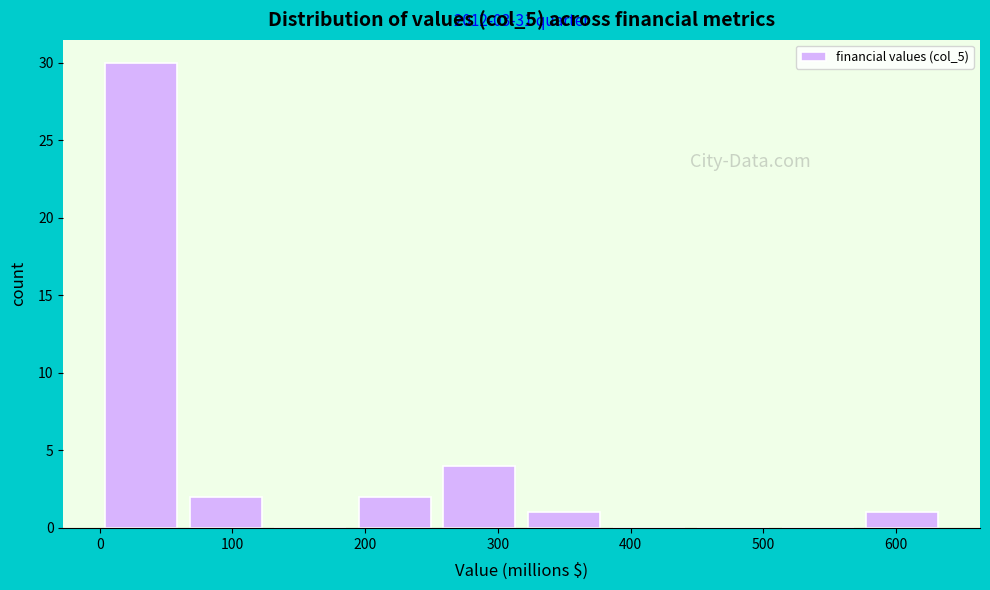

Which range on the x-axis has the tallest bar?

0 to 70